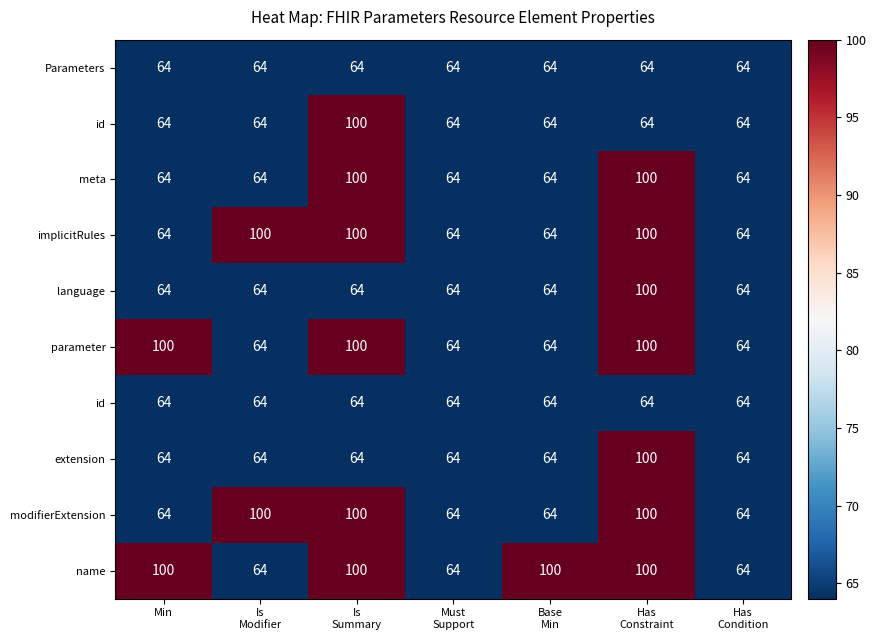

At how many categories does at least one series exceed 88?

5